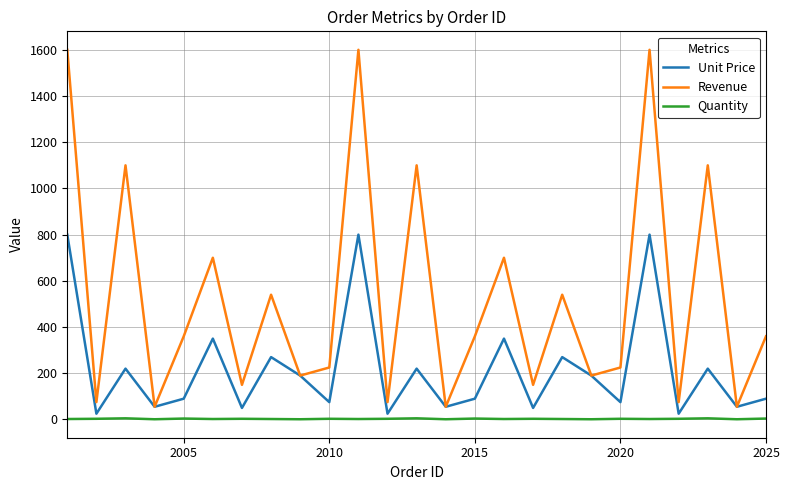

Which series has the widest spread of values?

Revenue